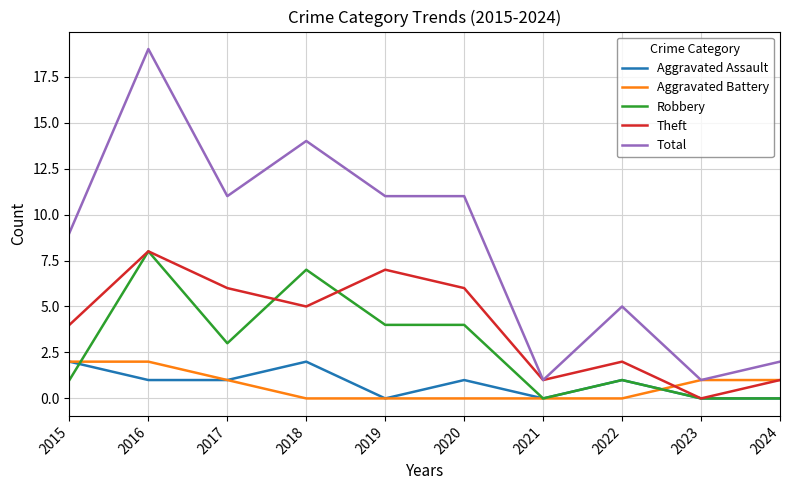

The value of Aggravated Battery at 2023 is 2. True or false?

False